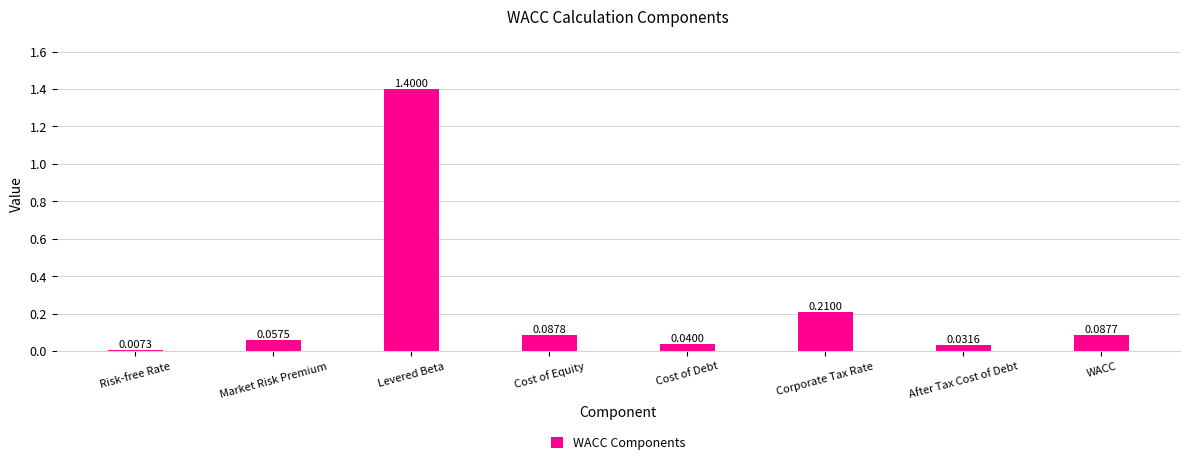

What is the label of the 1st bar from the left?

Risk-free Rate